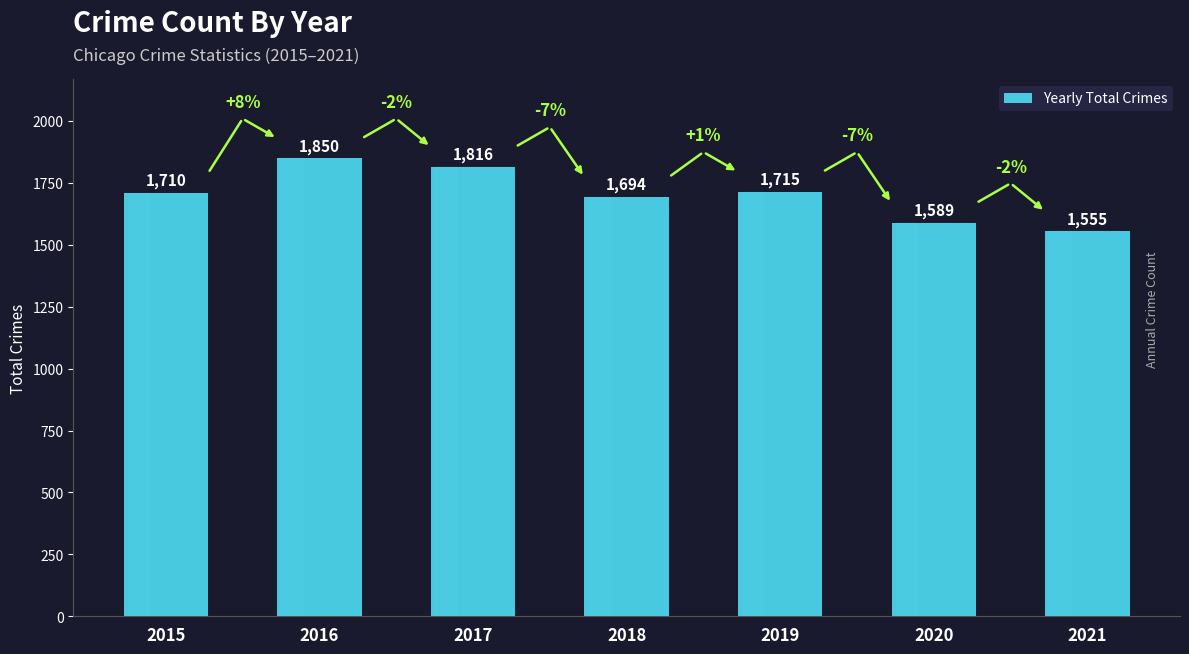

True or false: the data shows 2951 at 2017.

False